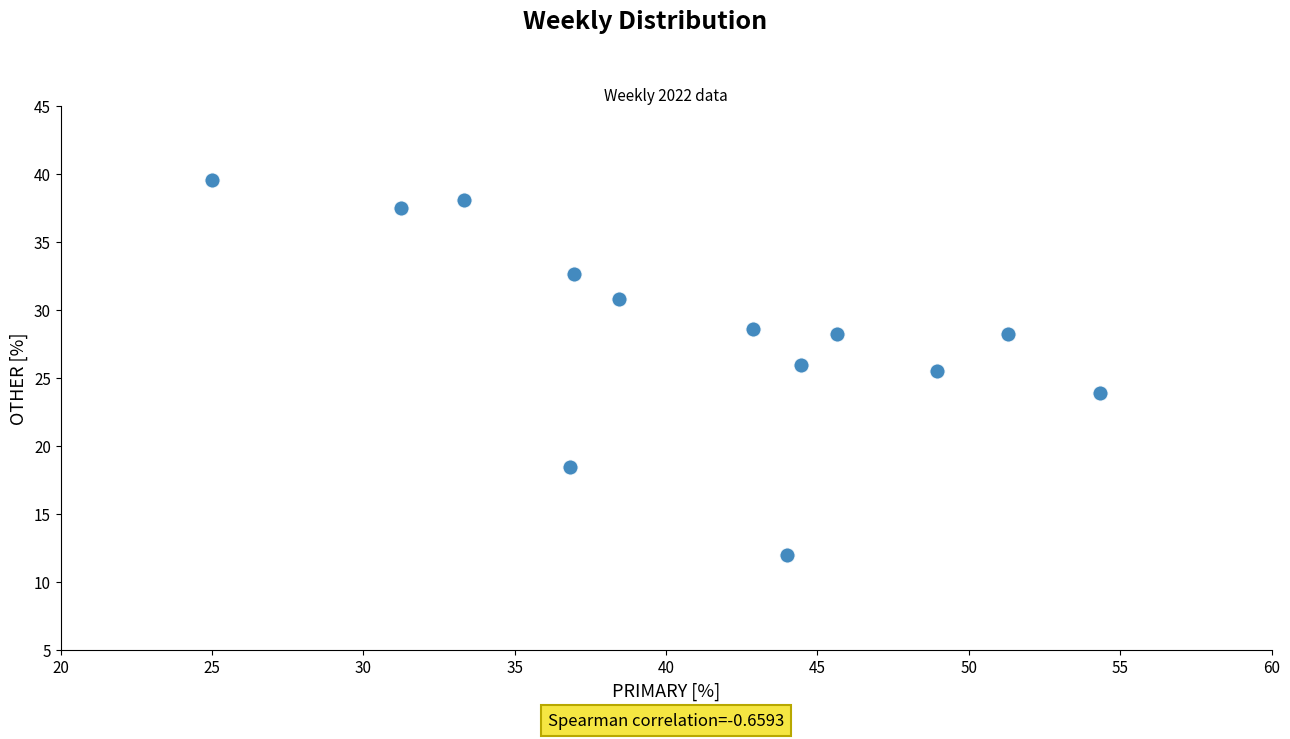

What is the range of Y values (max minus min)?

27.6